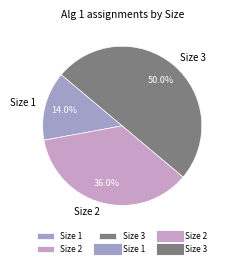

Which has a higher value, Size 2 or Size 1?

Size 2